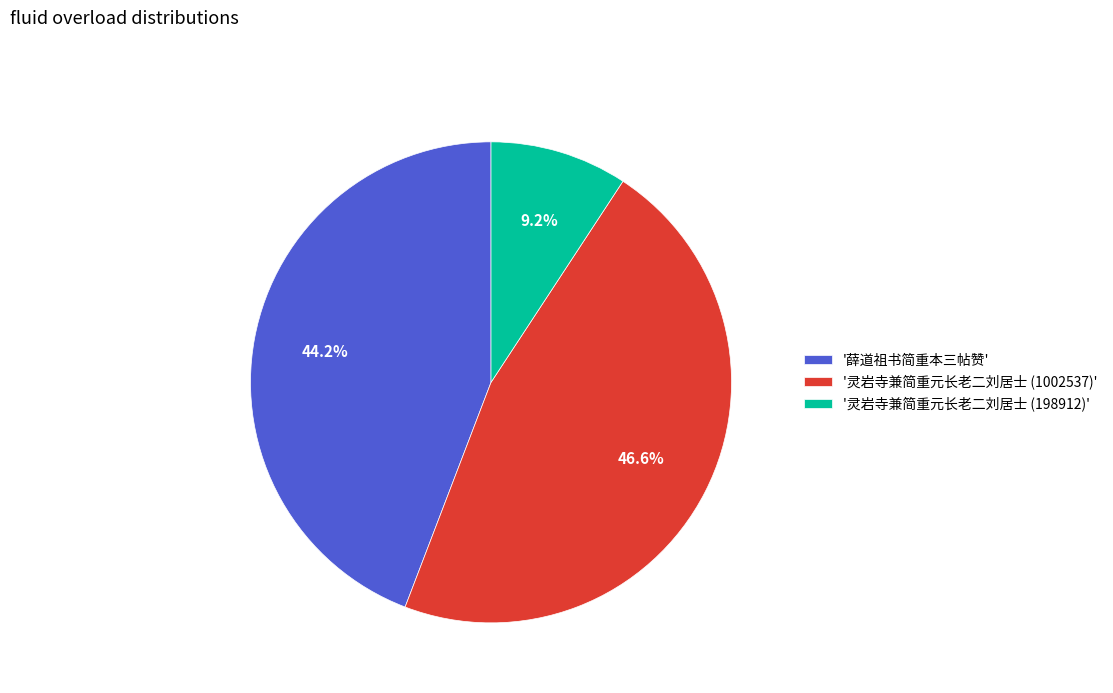

What is the total percentage of '灵岩寺兼简重元长老二刘居士 (1002537)' and '灵岩寺兼简重元长老二刘居士 (198912)'?

55.8%